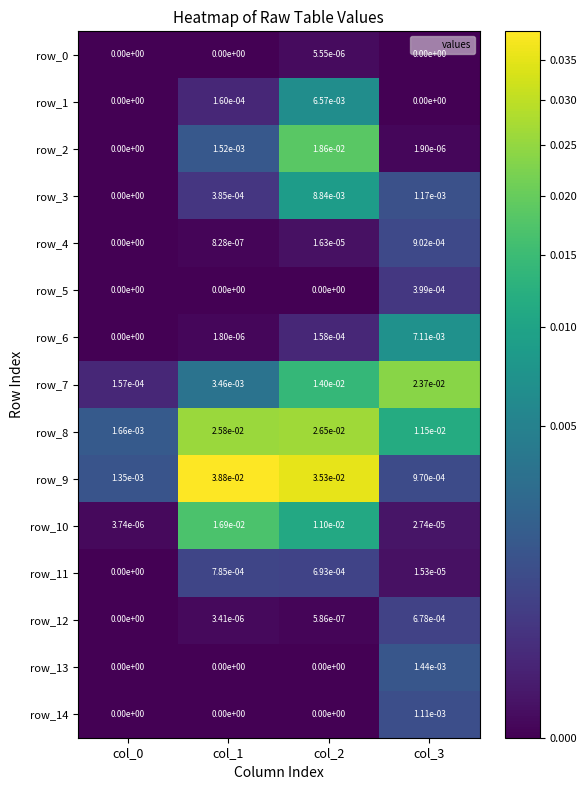

Is the value of row_6 at col_3 greater than the value of row_12 at col_2?

Yes